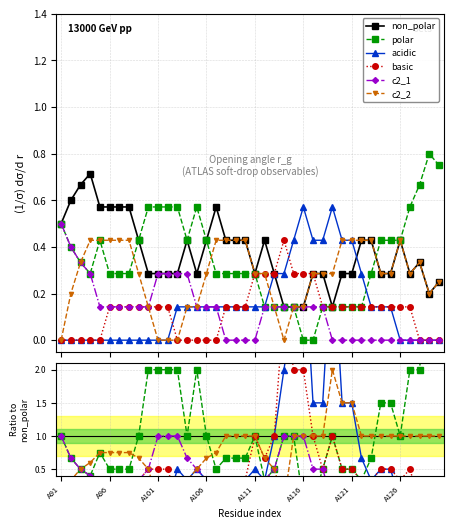

What is the greatest value displayed?

4.0